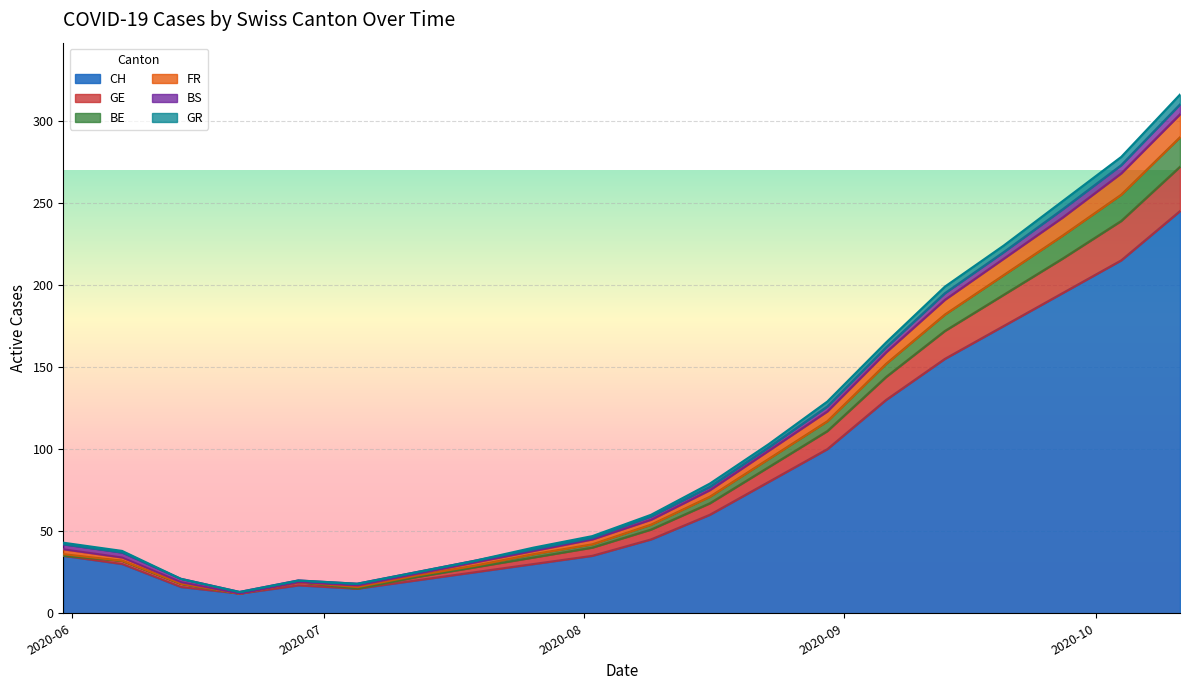

What is the maximum value for CH?

245